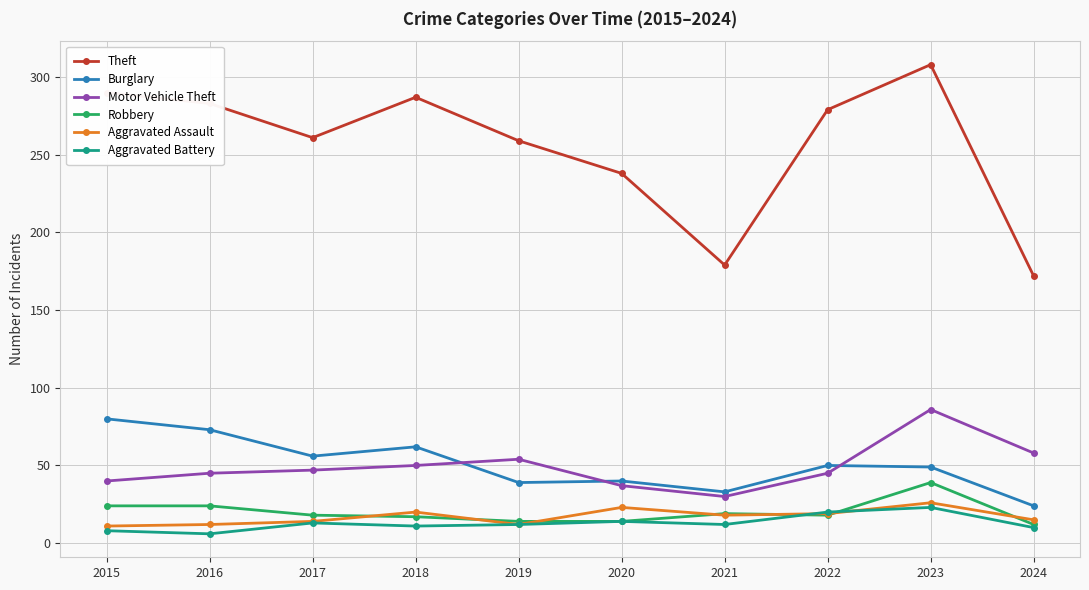

True or false: Theft and Robbery intersect in this chart.

False